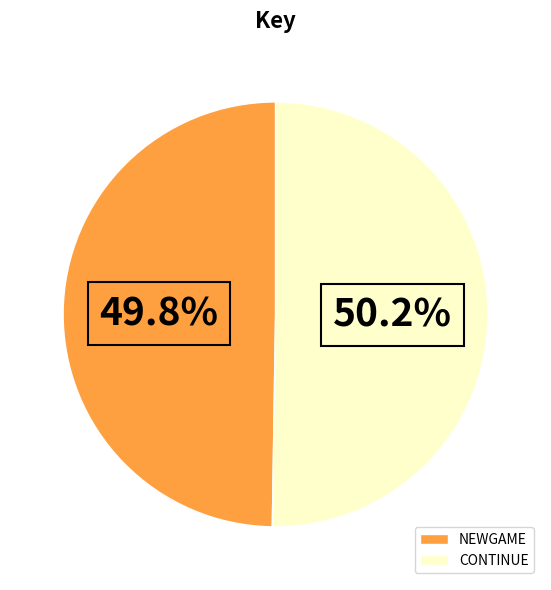

Is there any slice that represents more than half of the pie?

Yes